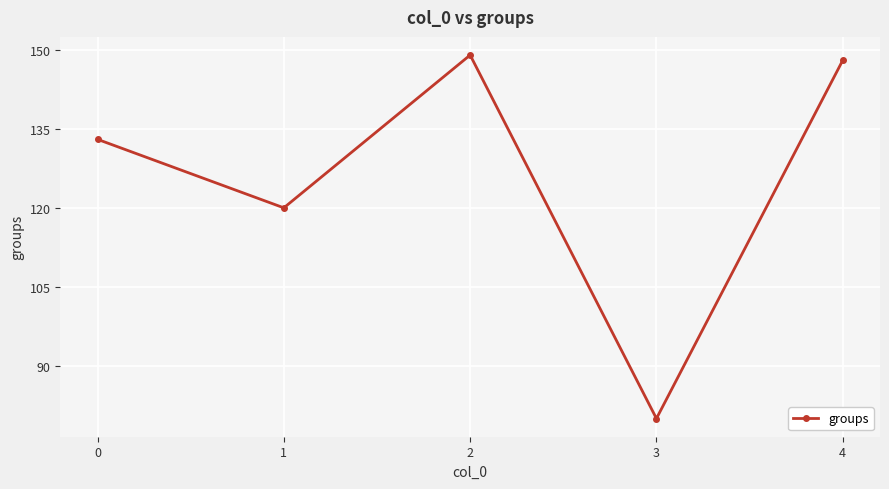

How many interior local peaks (higher than both neighbors) does the data have?

1